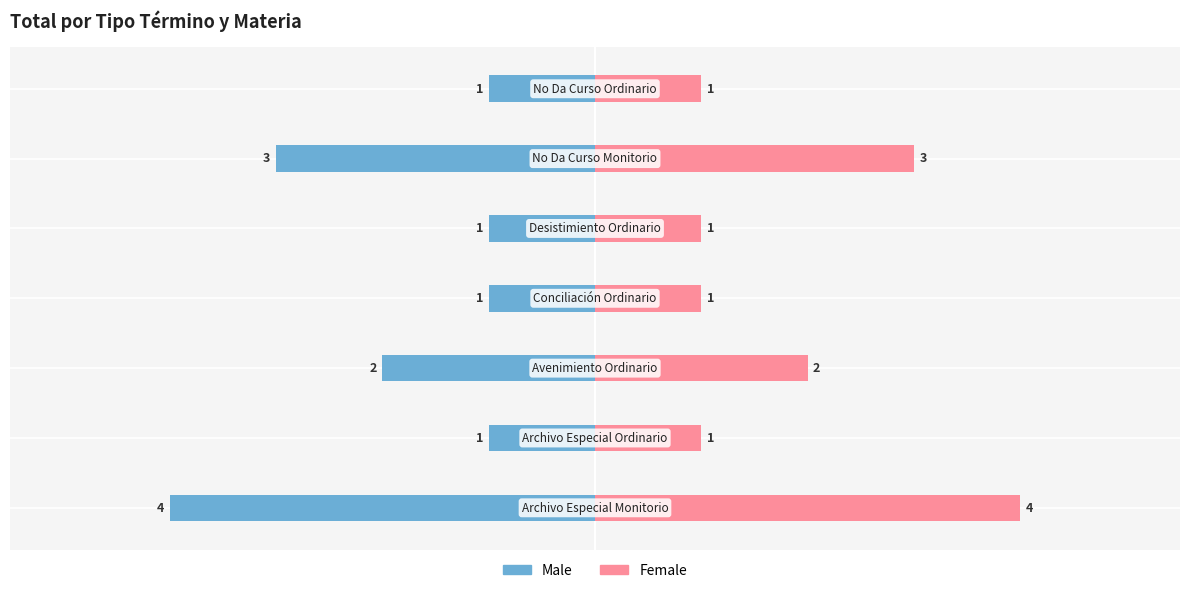

What is the difference between the maximum and minimum values in the Female series?

3